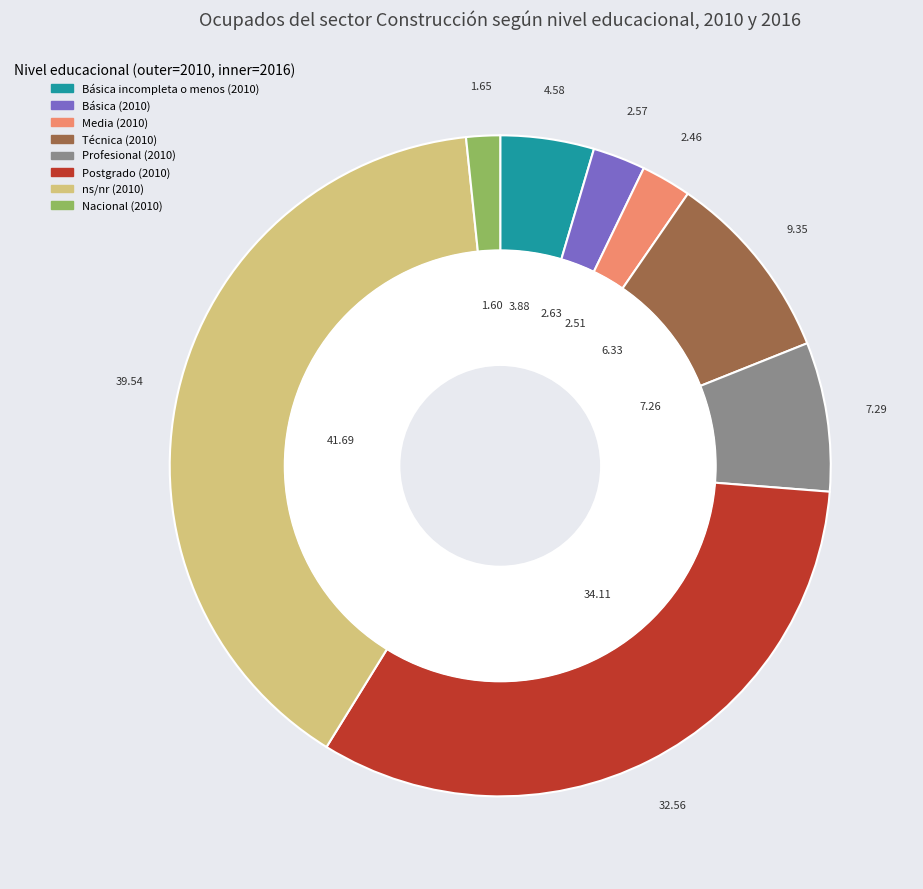

To the nearest percent, what portion does 2 represent?

3%